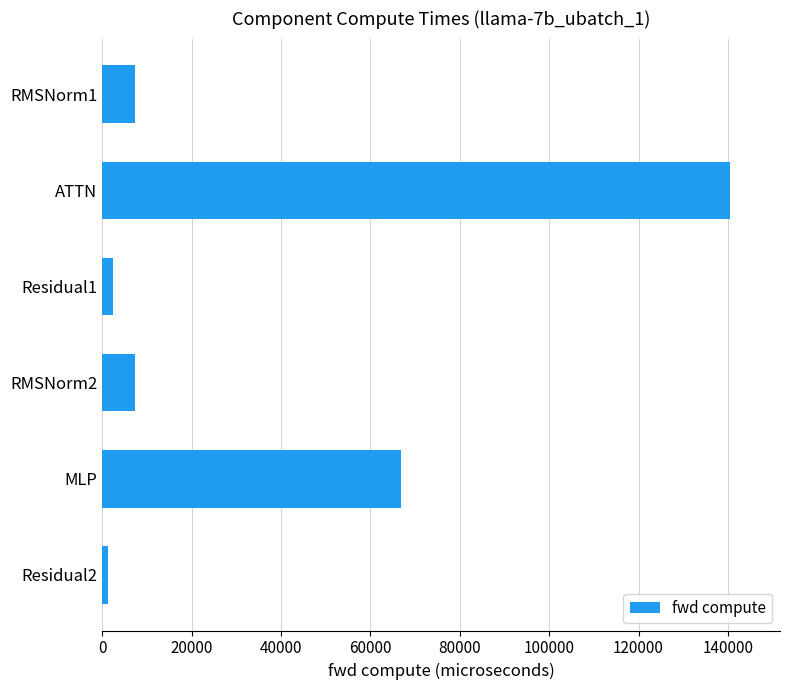

At which label is the value closest to 70821?

MLP